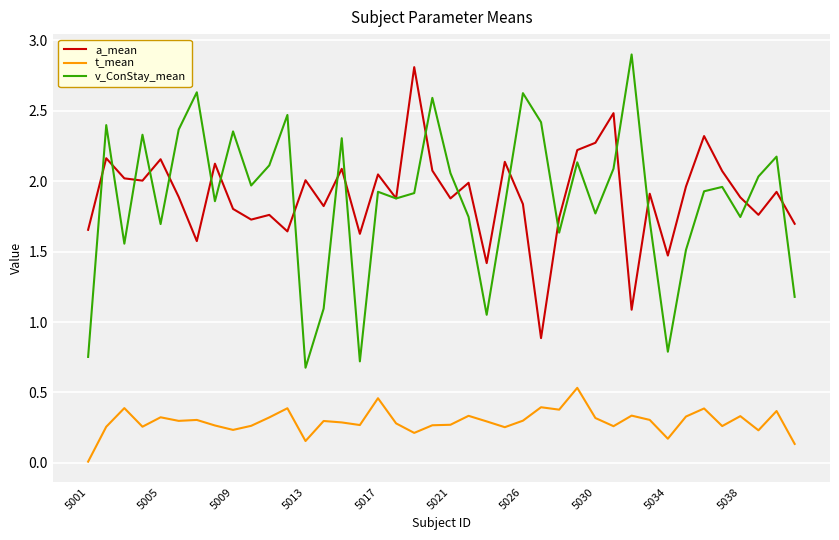

What is the highest value of the v_ConStay_mean series?

2.9